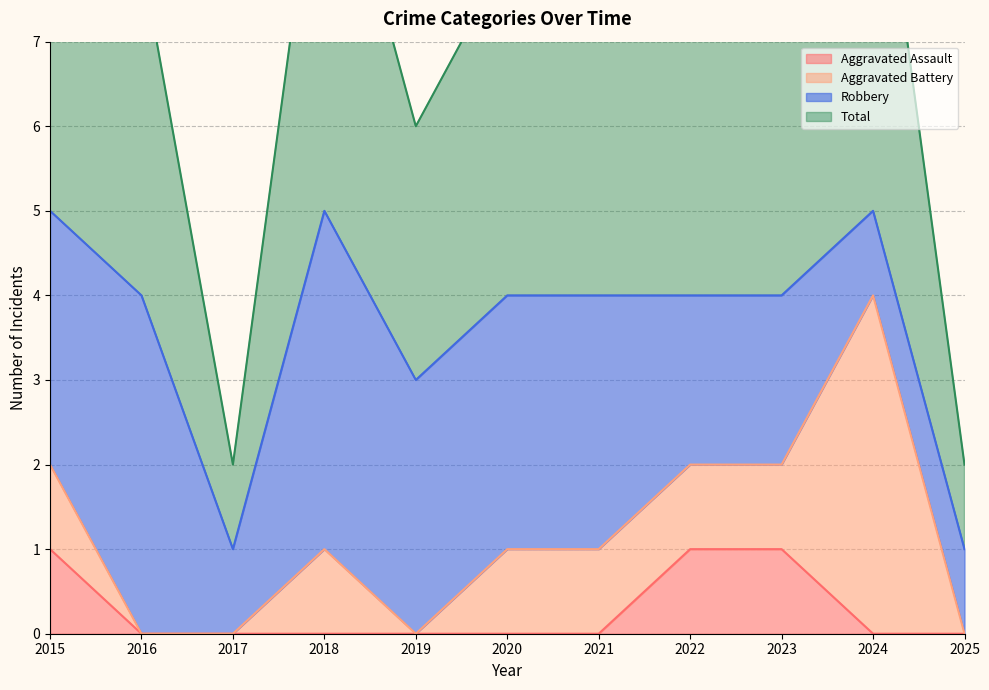

Is it true that Aggravated Assault equals 0 at 2019?

True